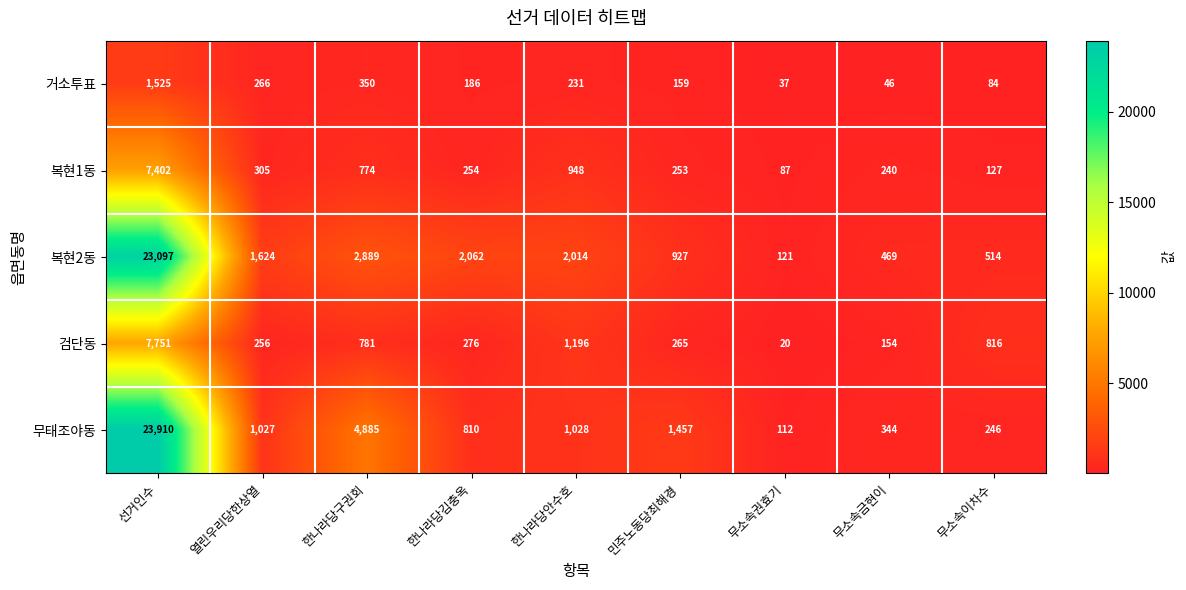

At which label is 복현2동 closest to 11609?

한나라당구권회